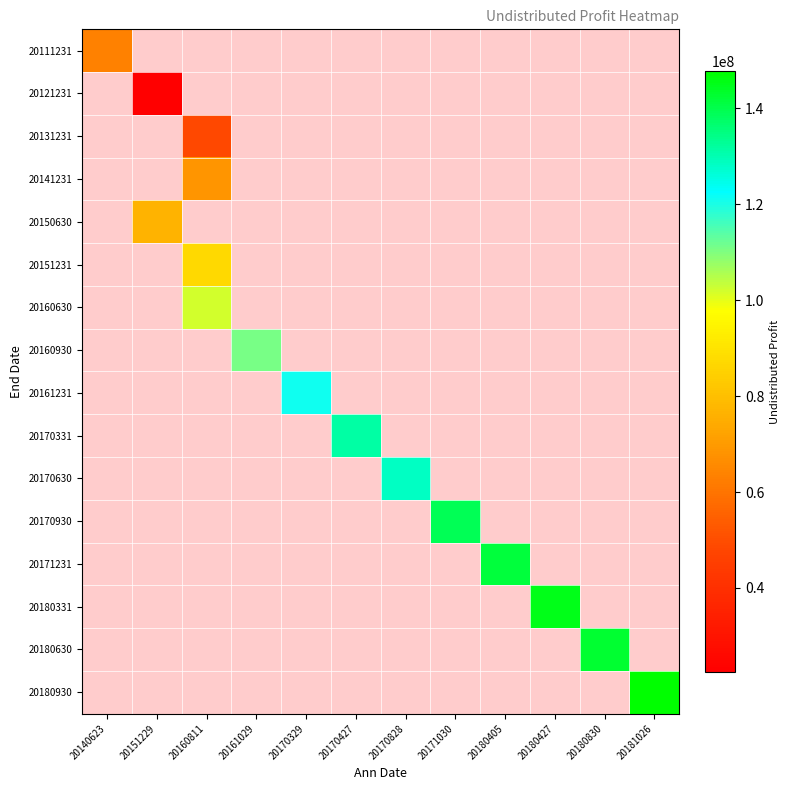

Which has a higher value, 20151229 or 20180830?

20180830